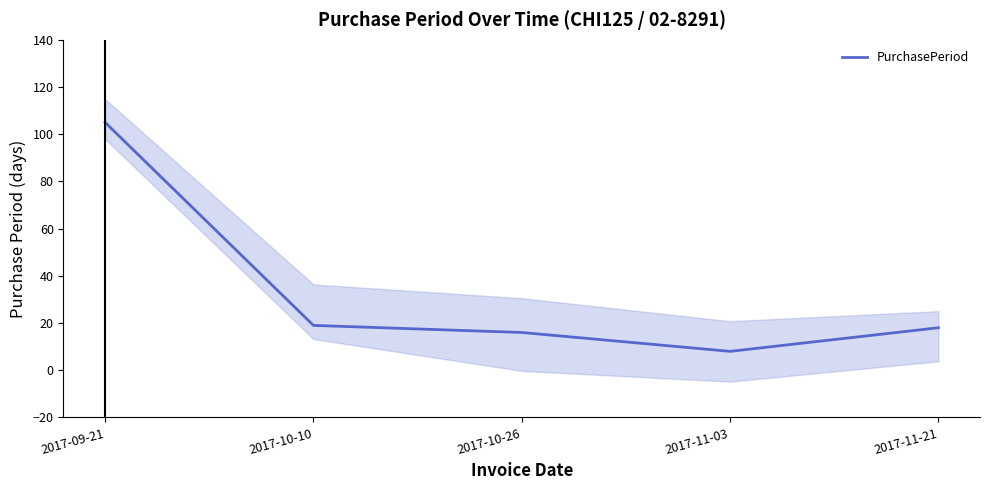

At which category does the data reach its first local valley?

2017-11-03